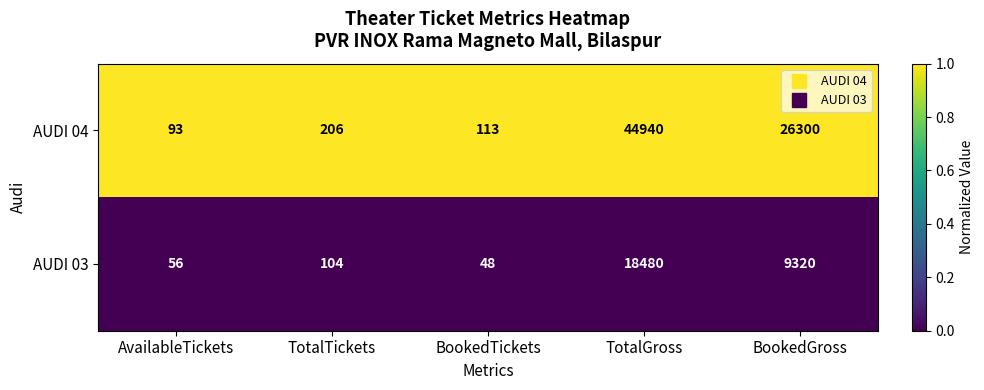

Rank the series at TotalGross from highest to lowest value.

AUDI 04, AUDI 03